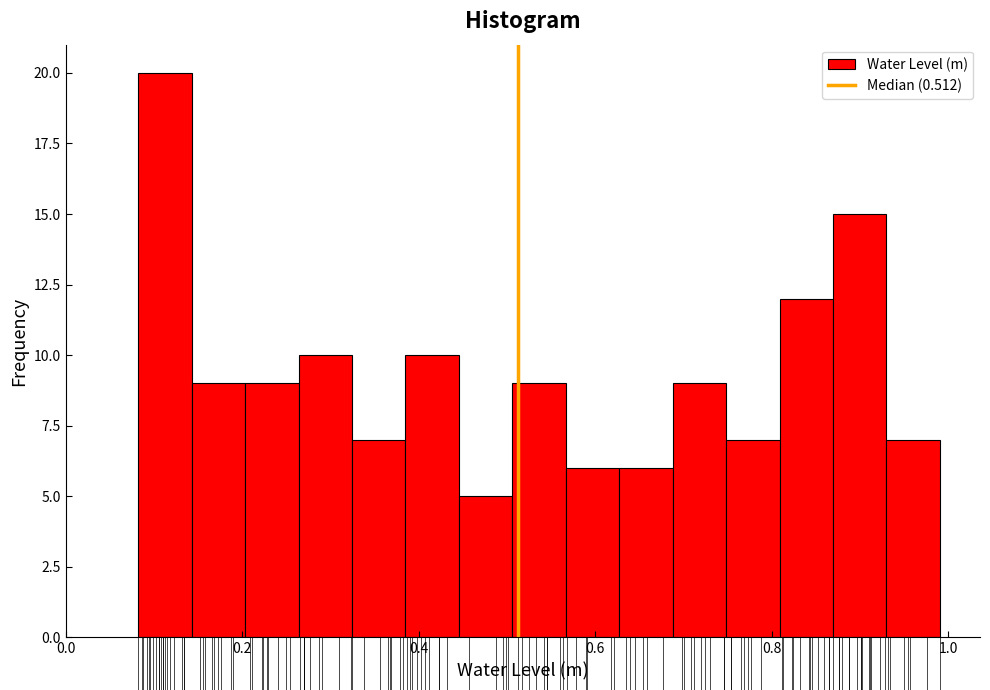

Read against the x-axis, roughly where is the centre of the tallest bar?

0.12